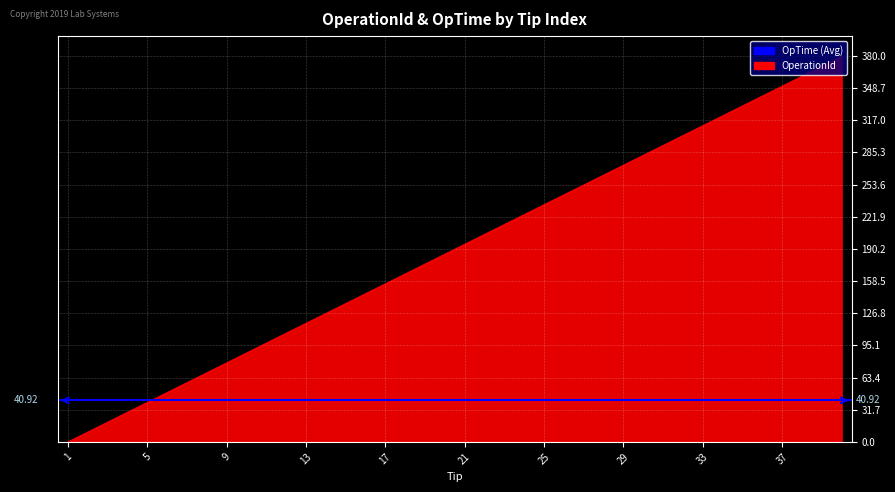

Between 39 and 28, which is larger?

39